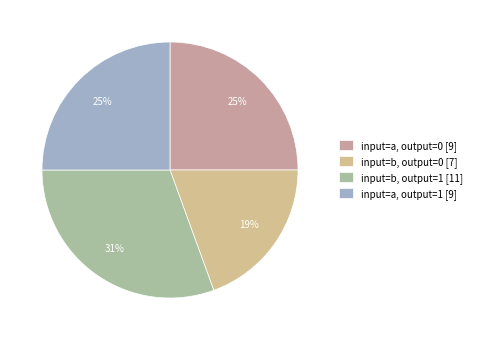

Count the number of slices in the pie.

4